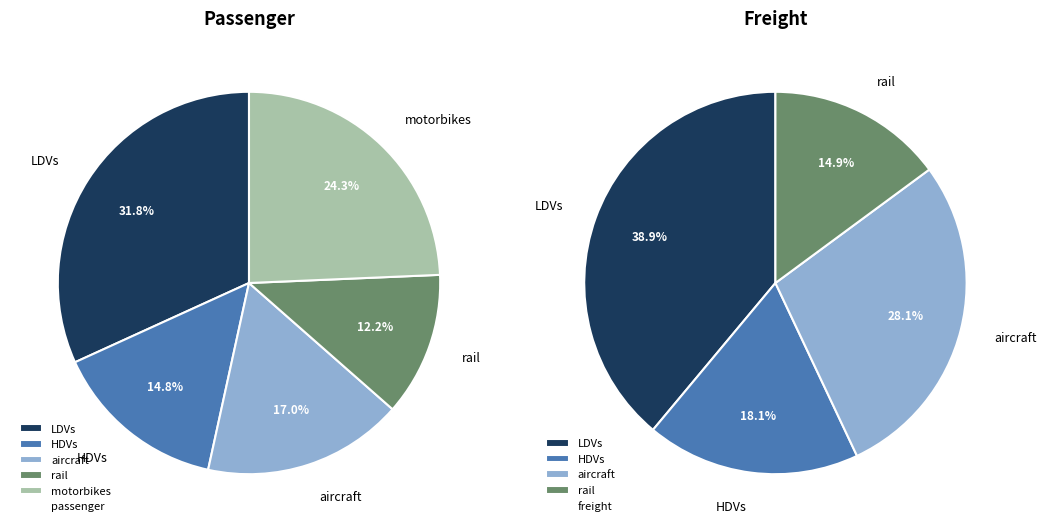

To the nearest percent, what portion does HDVs represent?

18%